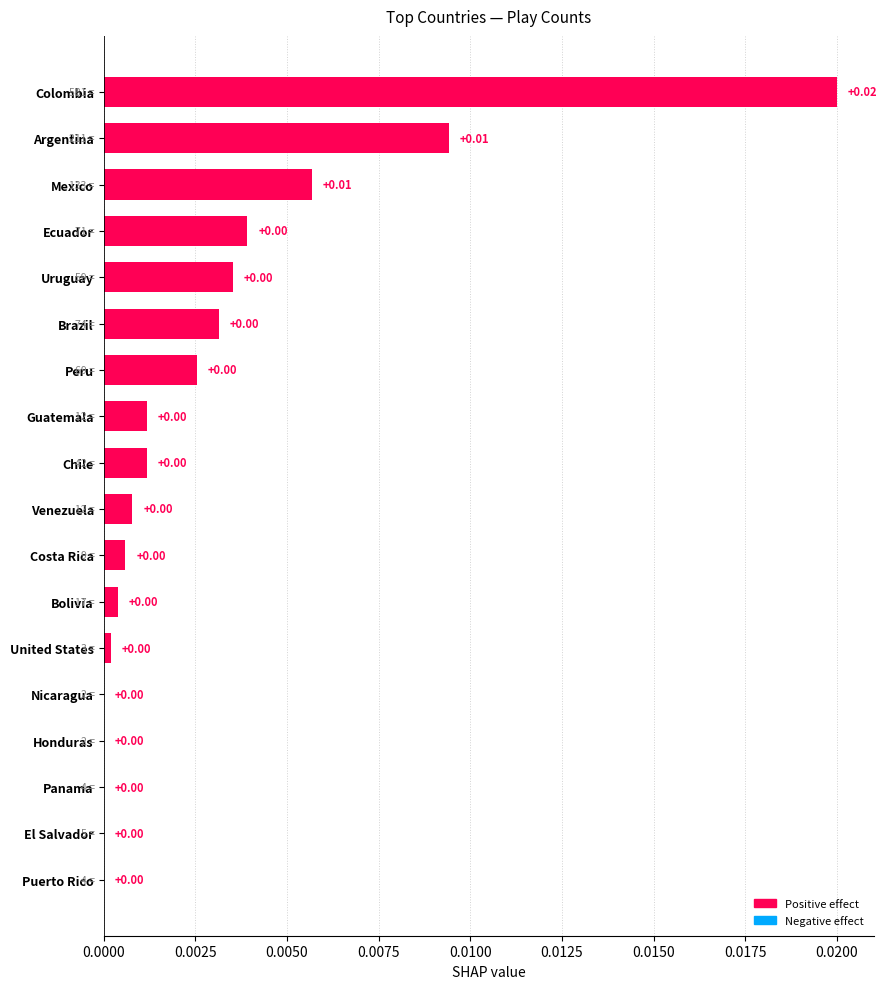

Which label corresponds to the largest value in the chart?

Colombia